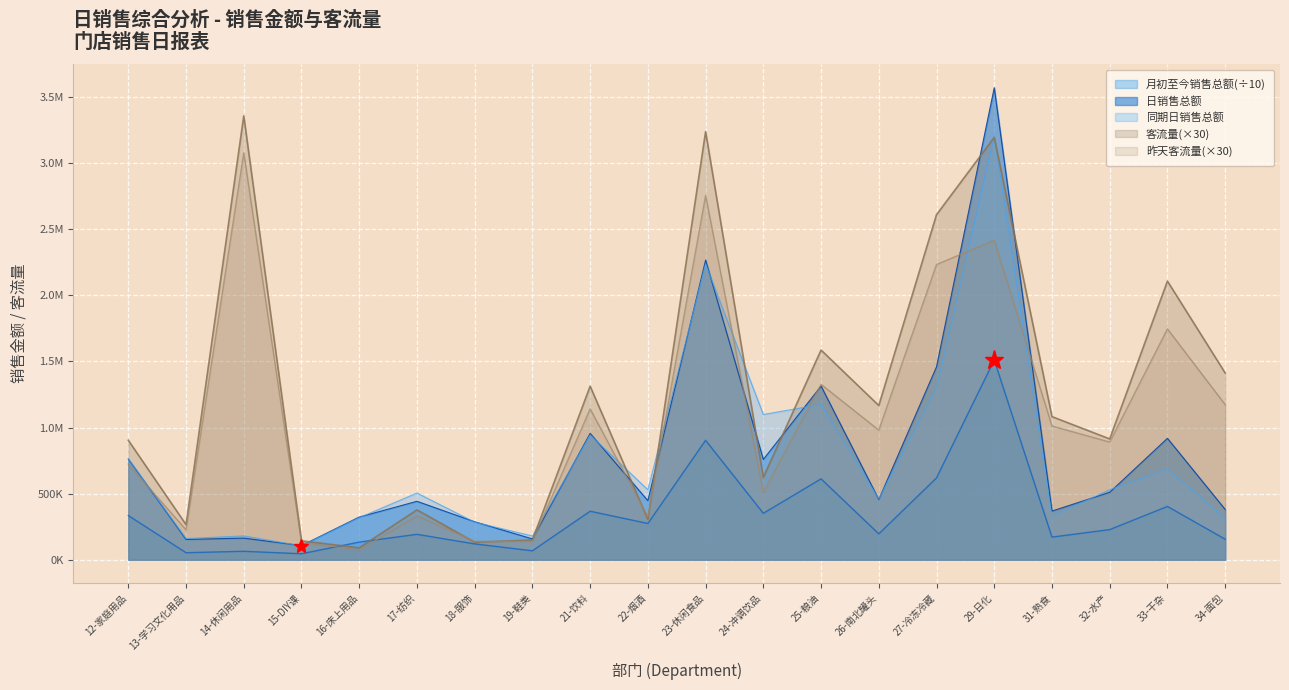

Is the value of 客流量 at 27-冷冻冷藏 greater than the value of 同期日销售总额 at 12-家庭用品?

Yes